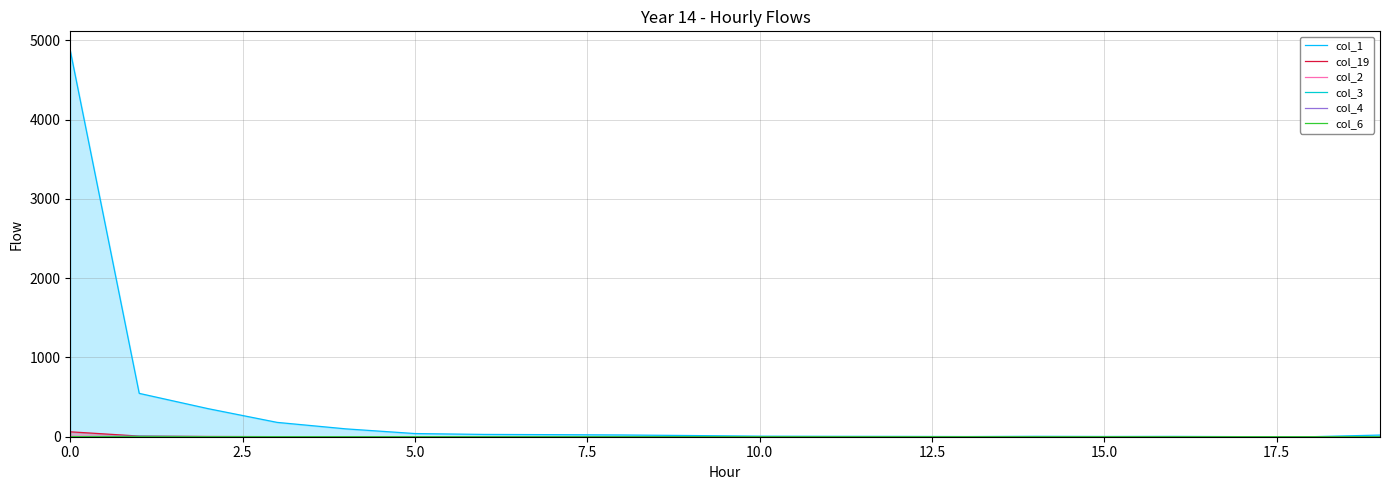

True or false: col_1 and col_6 intersect in this chart.

False